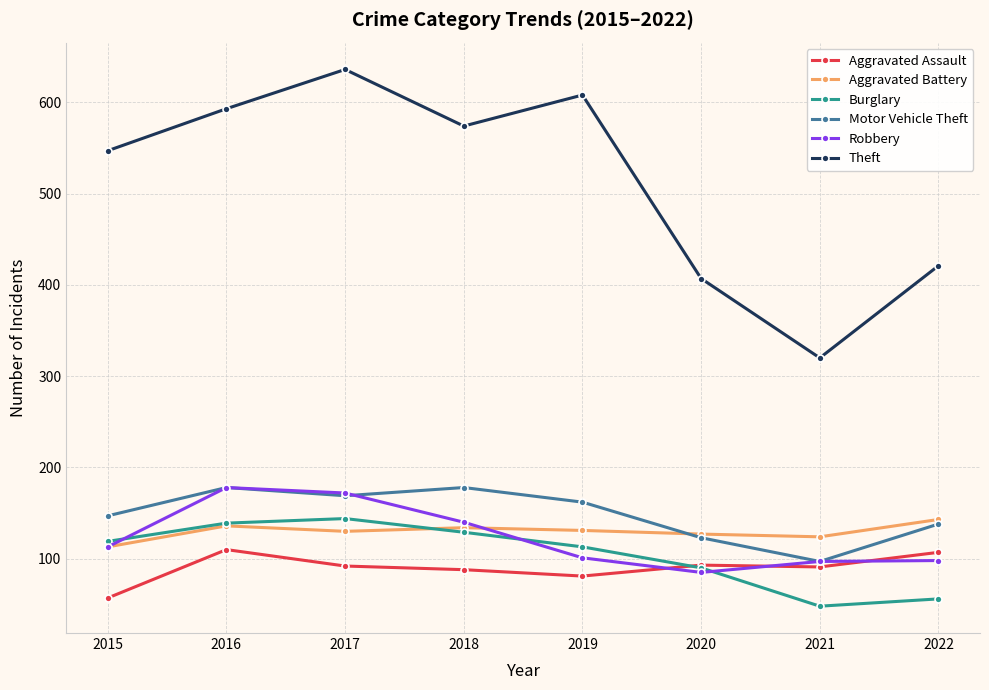

True or false: Aggravated Battery has more than 0 interior local peaks.

True